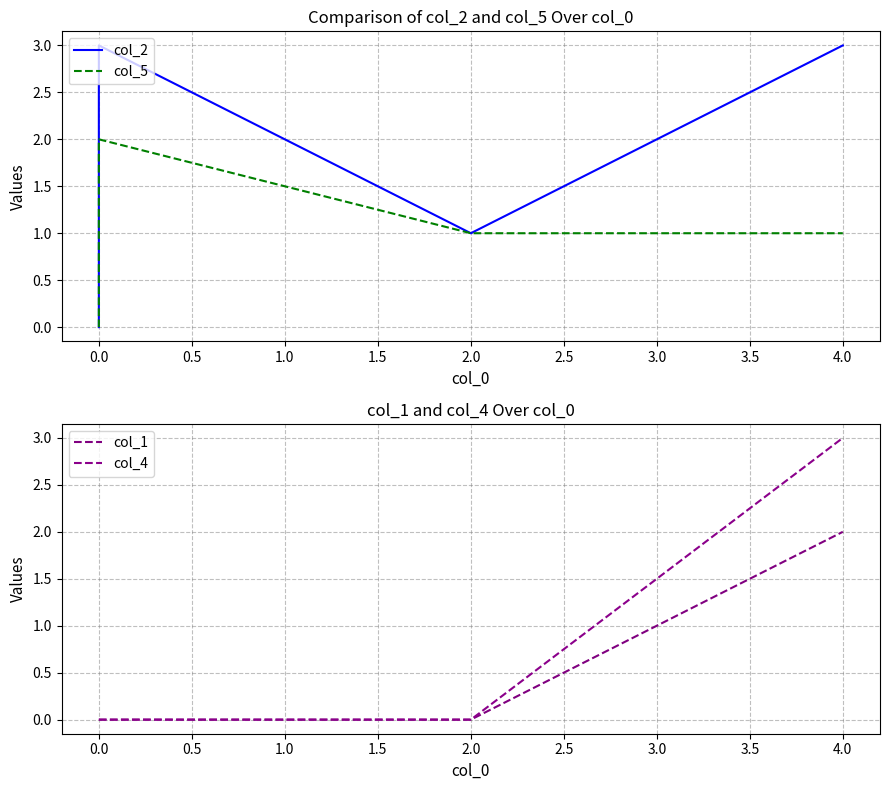

How many positive values does the col_1 series have?

1